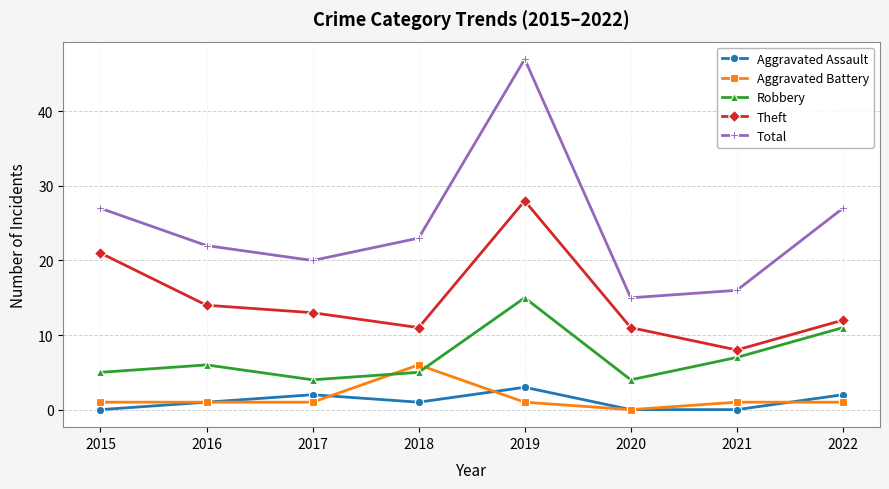

What is the value of the Total point at the 4th from the left?

23